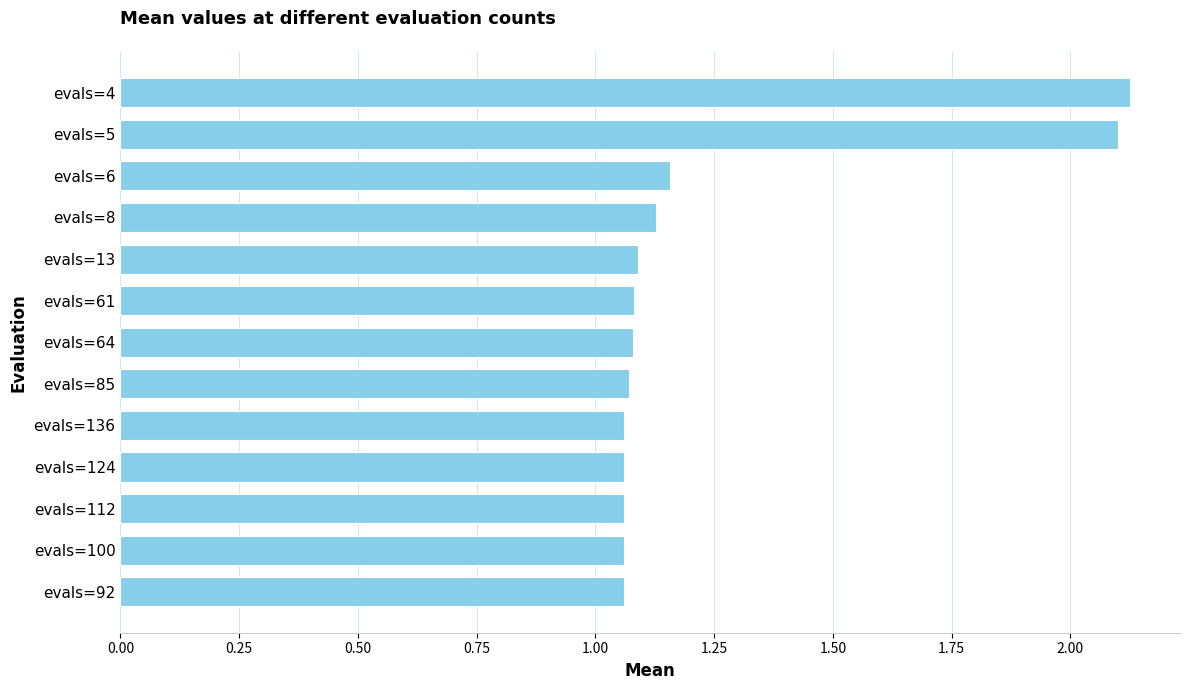

Does the chart contain stacked bars?

No